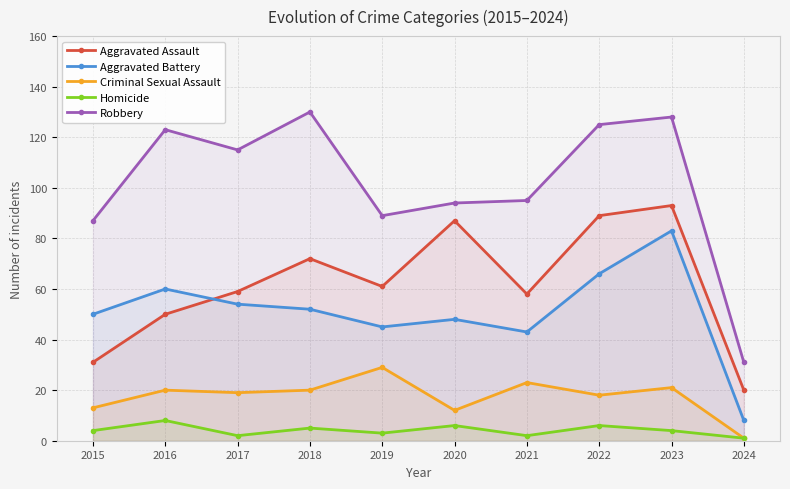

Does the chart display data point markers on the line(s)?

Yes